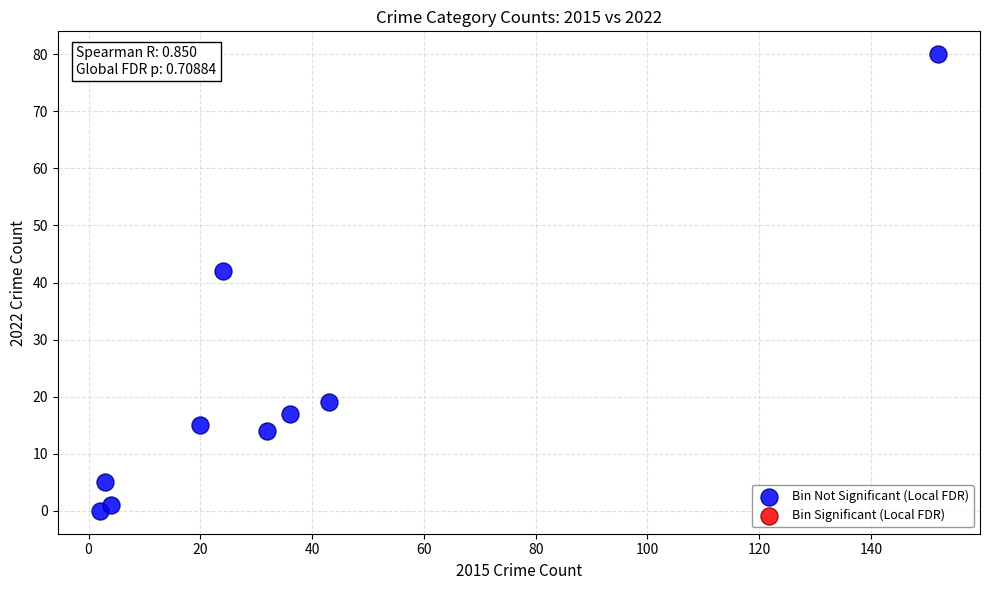

What Y value in the scatter plot is closest to 40?

42